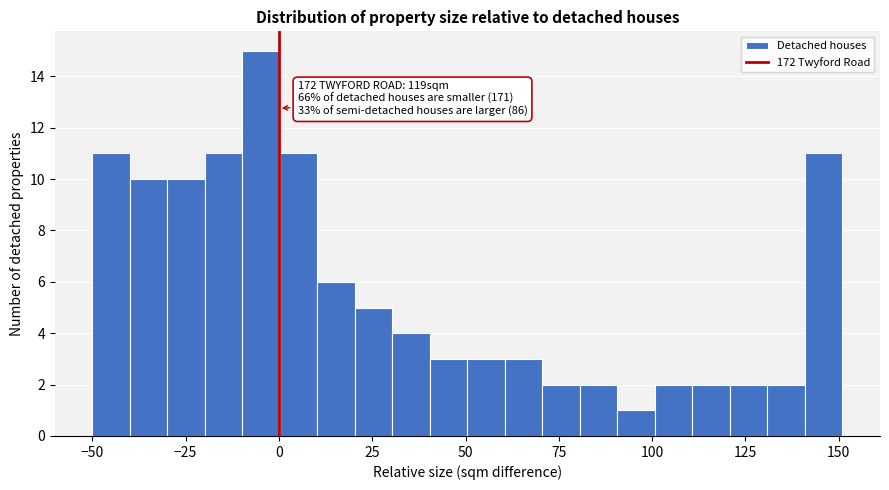

Read against the x-axis, roughly where is the centre of the tallest bar?

-5